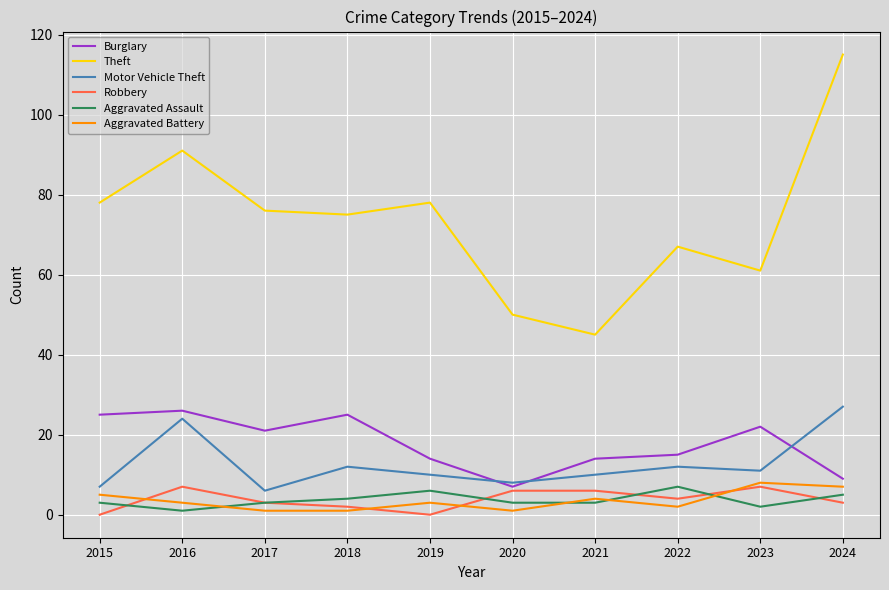

What is the maximum value shown in the chart?

115